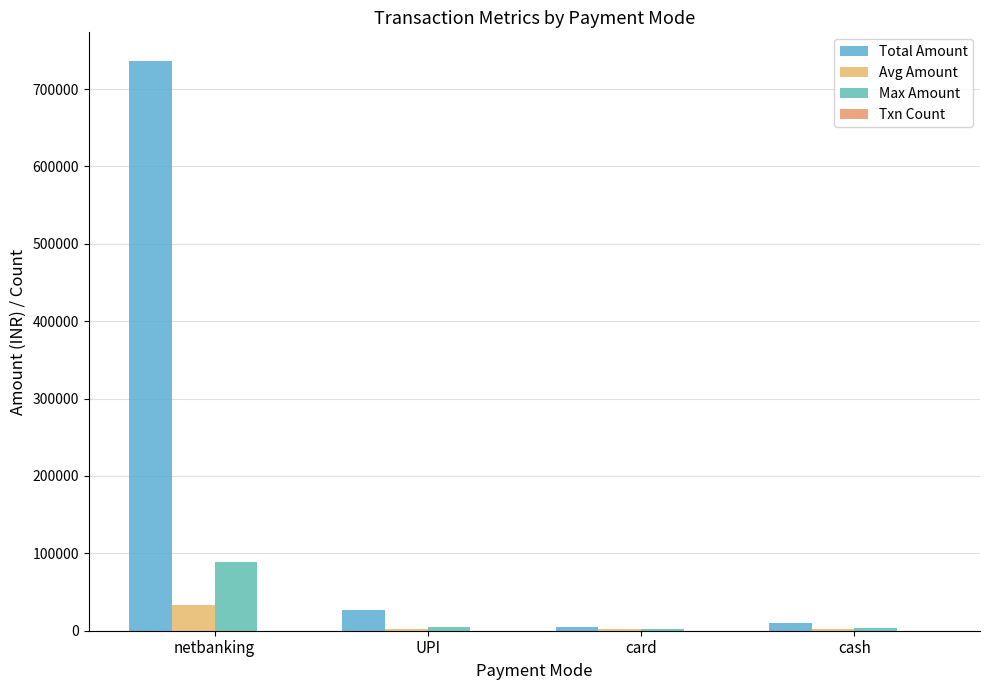

List the labels in order of Txn Count value, smallest first.

card, cash, UPI, netbanking